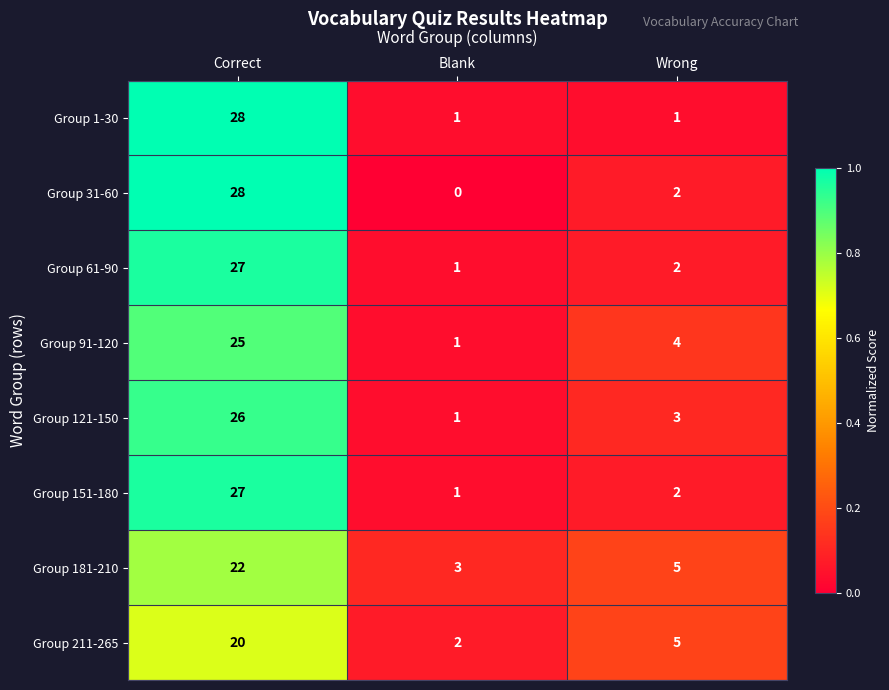

What value does the Group 121-150 series have at Correct?

26